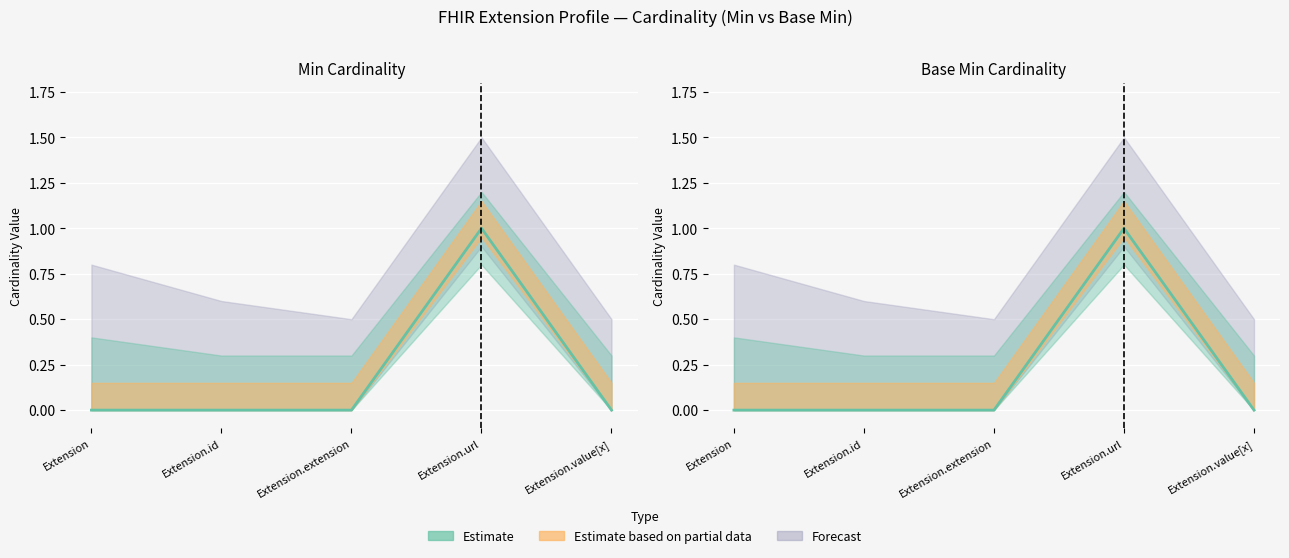

Which has a higher value, Extension.id or Extension.url?

Extension.url